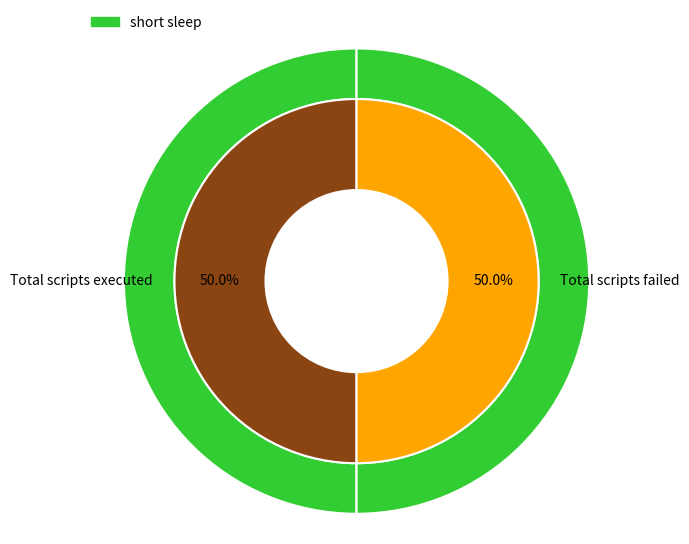

Is the sum of Total scripts passed and Total scripts failed greater than half?

No